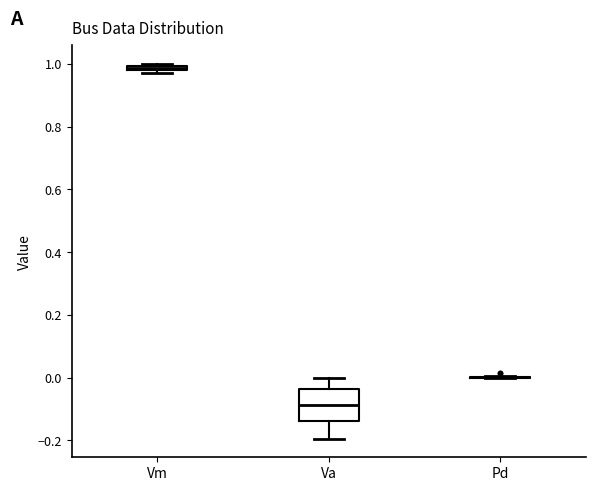

Which box is the tallest, from its lower edge to its upper edge?

Va